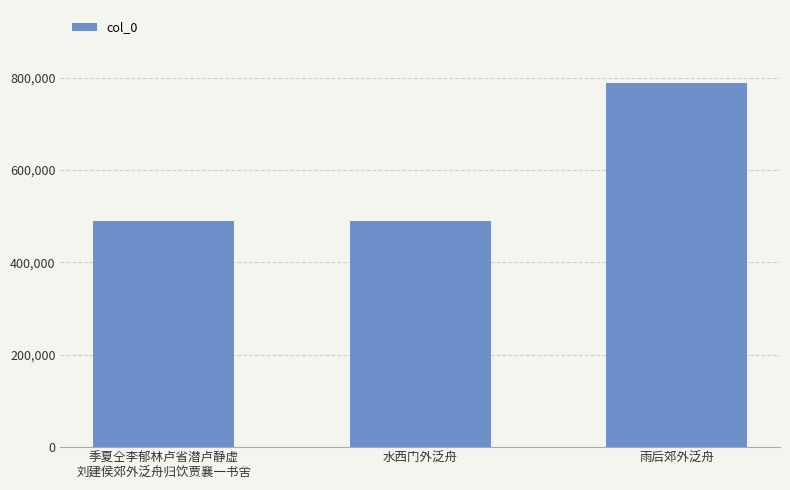

How many values are below 489150?

1